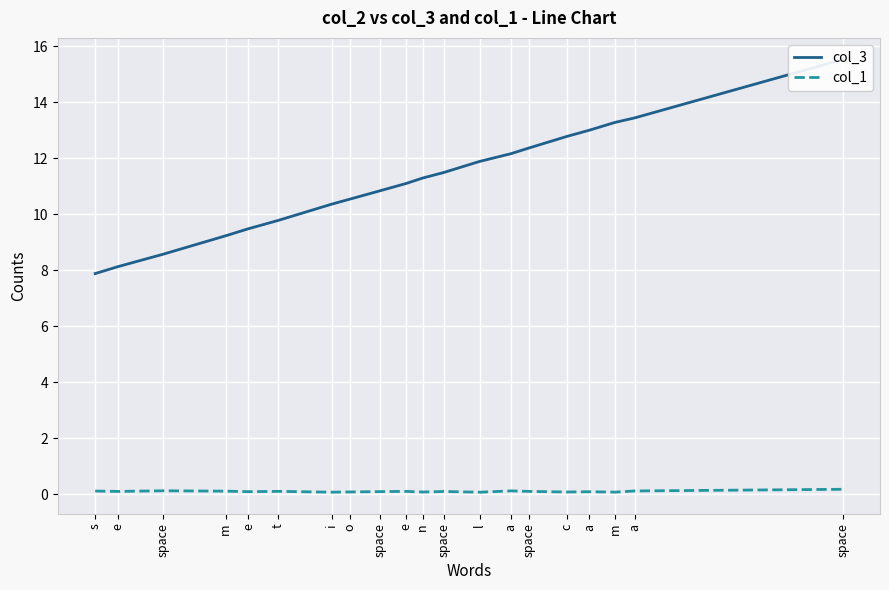

True or false: col_1 has more than 2 points higher than both neighbors.

True